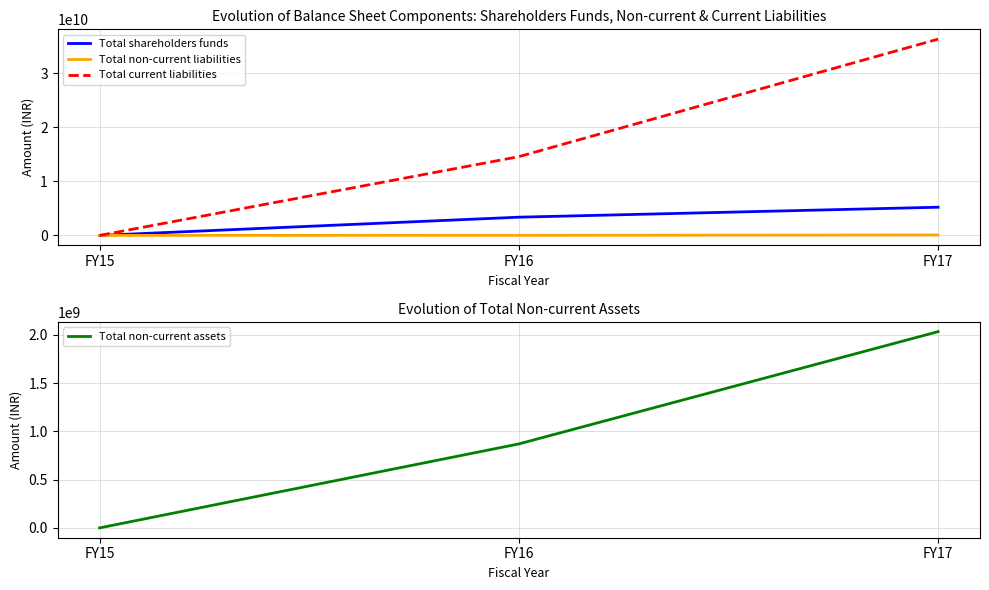

How many values in the Total current liabilities series exceed 14581319000?

1